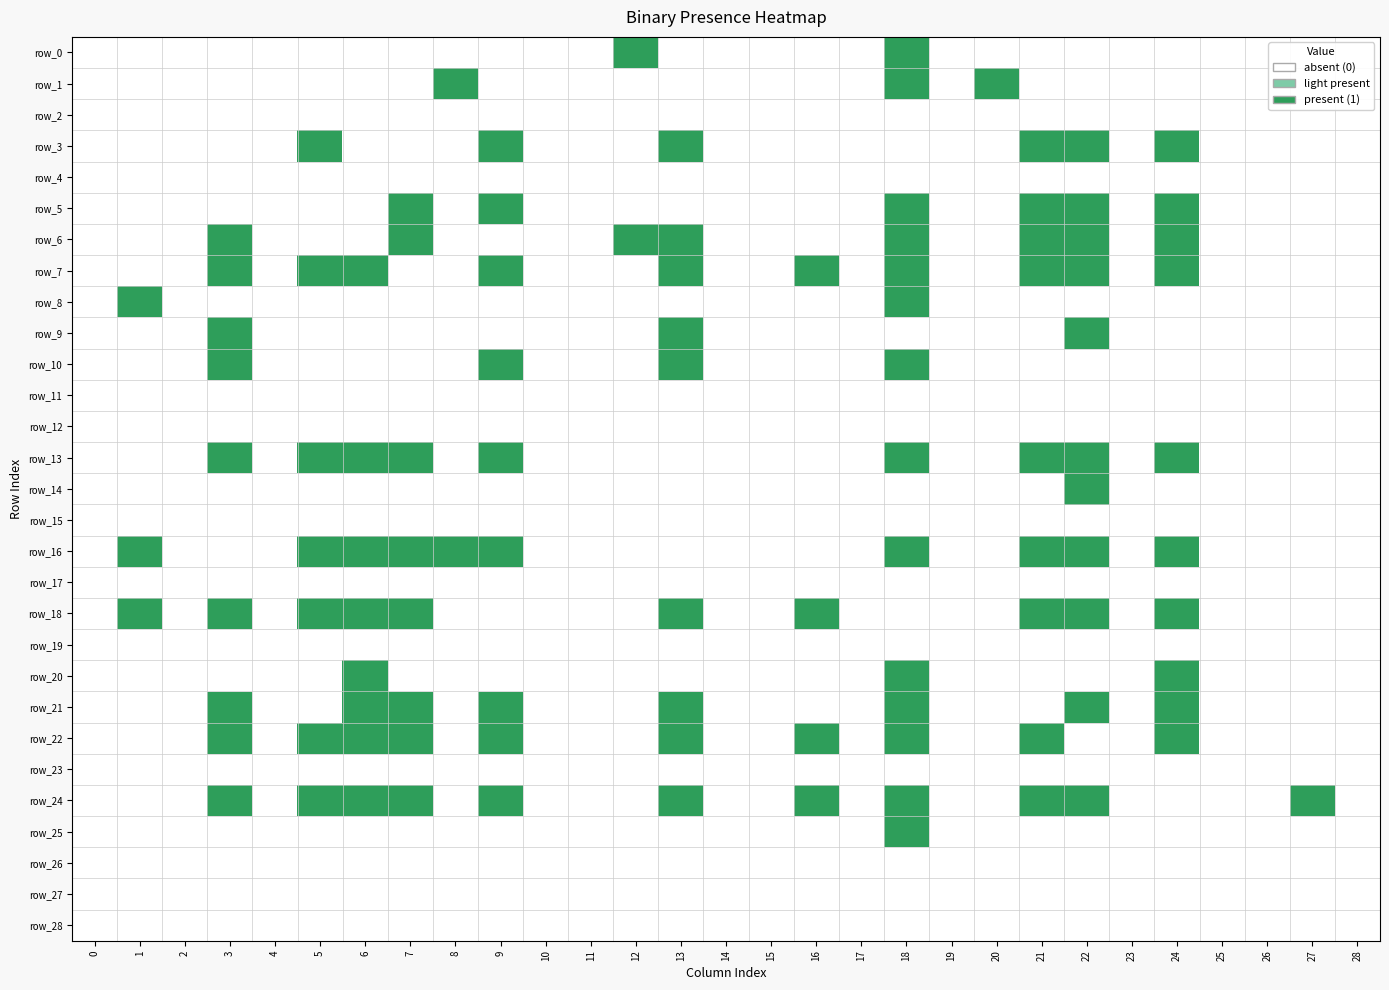

Reading right to left, what are all the values shown in this chart?

row_0: 28=0	27=0	26=0	25=0	24=0	23=0	22=0	21=0	20=0	19=0	18=1	17=0	16=0	15=0	14=0	13=0	12=1	11=0	10=0	9=0	8=0	7=0	6=0	5=0	4=0	3=0	2=0	1=0	0=0
row_1: 28=0	27=0	26=0	25=0	24=0	23=0	22=0	21=0	20=1	19=0	18=1	17=0	16=0	15=0	14=0	13=0	12=0	11=0	10=0	9=0	8=1	7=0	6=0	5=0	4=0	3=0	2=0	1=0	0=0
row_2: 28=0	27=0	26=0	25=0	24=0	23=0	22=0	21=0	20=0	19=0	18=0	17=0	16=0	15=0	14=0	13=0	12=0	11=0	10=0	9=0	8=0	7=0	6=0	5=0	4=0	3=0	2=0	1=0	0=0
row_3: 28=0	27=0	26=0	25=0	24=1	23=0	22=1	21=1	20=0	19=0	18=0	17=0	16=0	15=0	14=0	13=1	12=0	11=0	10=0	9=1	8=0	7=0	6=0	5=1	4=0	3=0	2=0	1=0	0=0
row_4: 28=0	27=0	26=0	25=0	24=0	23=0	22=0	21=0	20=0	19=0	18=0	17=0	16=0	15=0	14=0	13=0	12=0	11=0	10=0	9=0	8=0	7=0	6=0	5=0	4=0	3=0	2=0	1=0	0=0
row_5: 28=0	27=0	26=0	25=0	24=1	23=0	22=1	21=1	20=0	19=0	18=1	17=0	16=0	15=0	14=0	13=0	12=0	11=0	10=0	9=1	8=0	7=1	6=0	5=0	4=0	3=0	2=0	1=0	0=0
row_6: 28=0	27=0	26=0	25=0	24=1	23=0	22=1	21=1	20=0	19=0	18=1	17=0	16=0	15=0	14=0	13=1	12=1	11=0	10=0	9=0	8=0	7=1	6=0	5=0	4=0	3=1	2=0	1=0	0=0
row_7: 28=0	27=0	26=0	25=0	24=1	23=0	22=1	21=1	20=0	19=0	18=1	17=0	16=1	15=0	14=0	13=1	12=0	11=0	10=0	9=1	8=0	7=0	6=1	5=1	4=0	3=1	2=0	1=0	0=0
row_8: 28=0	27=0	26=0	25=0	24=0	23=0	22=0	21=0	20=0	19=0	18=1	17=0	16=0	15=0	14=0	13=0	12=0	11=0	10=0	9=0	8=0	7=0	6=0	5=0	4=0	3=0	2=0	1=1	0=0
row_9: 28=0	27=0	26=0	25=0	24=0	23=0	22=1	21=0	20=0	19=0	18=0	17=0	16=0	15=0	14=0	13=1	12=0	11=0	10=0	9=0	8=0	7=0	6=0	5=0	4=0	3=1	2=0	1=0	0=0
row_10: 28=0	27=0	26=0	25=0	24=0	23=0	22=0	21=0	20=0	19=0	18=1	17=0	16=0	15=0	14=0	13=1	12=0	11=0	10=0	9=1	8=0	7=0	6=0	5=0	4=0	3=1	2=0	1=0	0=0
row_11: 28=0	27=0	26=0	25=0	24=0	23=0	22=0	21=0	20=0	19=0	18=0	17=0	16=0	15=0	14=0	13=0	12=0	11=0	10=0	9=0	8=0	7=0	6=0	5=0	4=0	3=0	2=0	1=0	0=0
row_12: 28=0	27=0	26=0	25=0	24=0	23=0	22=0	21=0	20=0	19=0	18=0	17=0	16=0	15=0	14=0	13=0	12=0	11=0	10=0	9=0	8=0	7=0	6=0	5=0	4=0	3=0	2=0	1=0	0=0
row_13: 28=0	27=0	26=0	25=0	24=1	23=0	22=1	21=1	20=0	19=0	18=1	17=0	16=0	15=0	14=0	13=0	12=0	11=0	10=0	9=1	8=0	7=1	6=1	5=1	4=0	3=1	2=0	1=0	0=0
row_14: 28=0	27=0	26=0	25=0	24=0	23=0	22=1	21=0	20=0	19=0	18=0	17=0	16=0	15=0	14=0	13=0	12=0	11=0	10=0	9=0	8=0	7=0	6=0	5=0	4=0	3=0	2=0	1=0	0=0
row_15: 28=0	27=0	26=0	25=0	24=0	23=0	22=0	21=0	20=0	19=0	18=0	17=0	16=0	15=0	14=0	13=0	12=0	11=0	10=0	9=0	8=0	7=0	6=0	5=0	4=0	3=0	2=0	1=0	0=0
row_16: 28=0	27=0	26=0	25=0	24=1	23=0	22=1	21=1	20=0	19=0	18=1	17=0	16=0	15=0	14=0	13=0	12=0	11=0	10=0	9=1	8=1	7=1	6=1	5=1	4=0	3=0	2=0	1=1	0=0
row_17: 28=0	27=0	26=0	25=0	24=0	23=0	22=0	21=0	20=0	19=0	18=0	17=0	16=0	15=0	14=0	13=0	12=0	11=0	10=0	9=0	8=0	7=0	6=0	5=0	4=0	3=0	2=0	1=0	0=0
row_18: 28=0	27=0	26=0	25=0	24=1	23=0	22=1	21=1	20=0	19=0	18=0	17=0	16=1	15=0	14=0	13=1	12=0	11=0	10=0	9=0	8=0	7=1	6=1	5=1	4=0	3=1	2=0	1=1	0=0
row_19: 28=0	27=0	26=0	25=0	24=0	23=0	22=0	21=0	20=0	19=0	18=0	17=0	16=0	15=0	14=0	13=0	12=0	11=0	10=0	9=0	8=0	7=0	6=0	5=0	4=0	3=0	2=0	1=0	0=0
row_20: 28=0	27=0	26=0	25=0	24=1	23=0	22=0	21=0	20=0	19=0	18=1	17=0	16=0	15=0	14=0	13=0	12=0	11=0	10=0	9=0	8=0	7=0	6=1	5=0	4=0	3=0	2=0	1=0	0=0
row_21: 28=0	27=0	26=0	25=0	24=1	23=0	22=1	21=0	20=0	19=0	18=1	17=0	16=0	15=0	14=0	13=1	12=0	11=0	10=0	9=1	8=0	7=1	6=1	5=0	4=0	3=1	2=0	1=0	0=0
row_22: 28=0	27=0	26=0	25=0	24=1	23=0	22=0	21=1	20=0	19=0	18=1	17=0	16=1	15=0	14=0	13=1	12=0	11=0	10=0	9=1	8=0	7=1	6=1	5=1	4=0	3=1	2=0	1=0	0=0
row_23: 28=0	27=0	26=0	25=0	24=0	23=0	22=0	21=0	20=0	19=0	18=0	17=0	16=0	15=0	14=0	13=0	12=0	11=0	10=0	9=0	8=0	7=0	6=0	5=0	4=0	3=0	2=0	1=0	0=0
row_24: 28=0	27=1	26=0	25=0	24=0	23=0	22=1	21=1	20=0	19=0	18=1	17=0	16=1	15=0	14=0	13=1	12=0	11=0	10=0	9=1	8=0	7=1	6=1	5=1	4=0	3=1	2=0	1=0	0=0
row_25: 28=0	27=0	26=0	25=0	24=0	23=0	22=0	21=0	20=0	19=0	18=1	17=0	16=0	15=0	14=0	13=0	12=0	11=0	10=0	9=0	8=0	7=0	6=0	5=0	4=0	3=0	2=0	1=0	0=0
row_26: 28=0	27=0	26=0	25=0	24=0	23=0	22=0	21=0	20=0	19=0	18=0	17=0	16=0	15=0	14=0	13=0	12=0	11=0	10=0	9=0	8=0	7=0	6=0	5=0	4=0	3=0	2=0	1=0	0=0
row_27: 28=0	27=0	26=0	25=0	24=0	23=0	22=0	21=0	20=0	19=0	18=0	17=0	16=0	15=0	14=0	13=0	12=0	11=0	10=0	9=0	8=0	7=0	6=0	5=0	4=0	3=0	2=0	1=0	0=0
row_28: 28=0	27=0	26=0	25=0	24=0	23=0	22=0	21=0	20=0	19=0	18=0	17=0	16=0	15=0	14=0	13=0	12=0	11=0	10=0	9=0	8=0	7=0	6=0	5=0	4=0	3=0	2=0	1=0	0=0